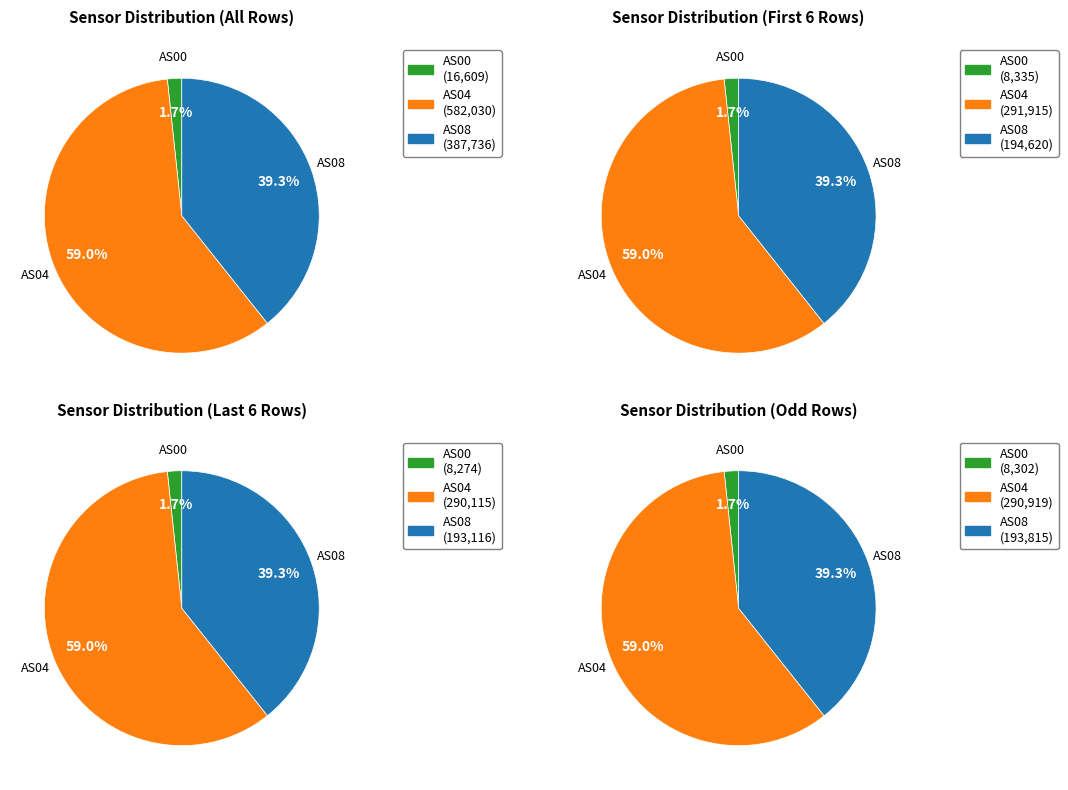

Count the number of slices in the pie.

12